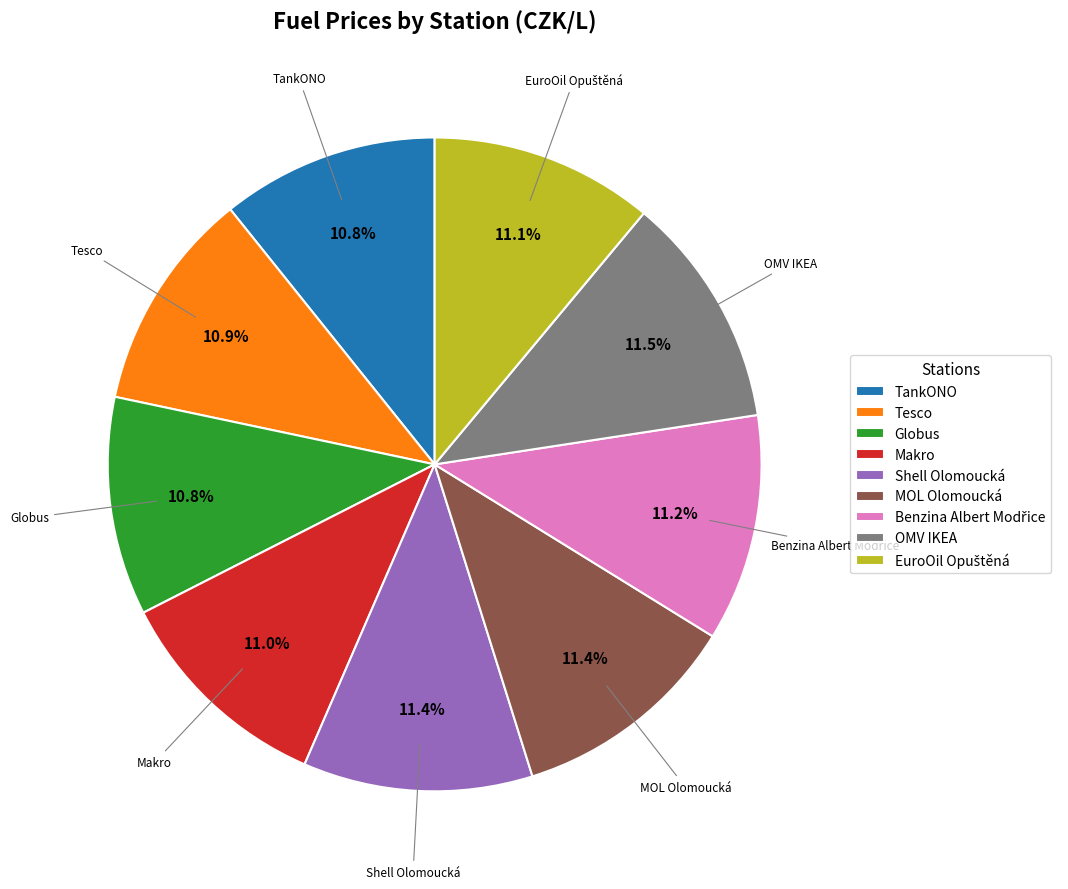

Is there a majority slice in this chart?

No